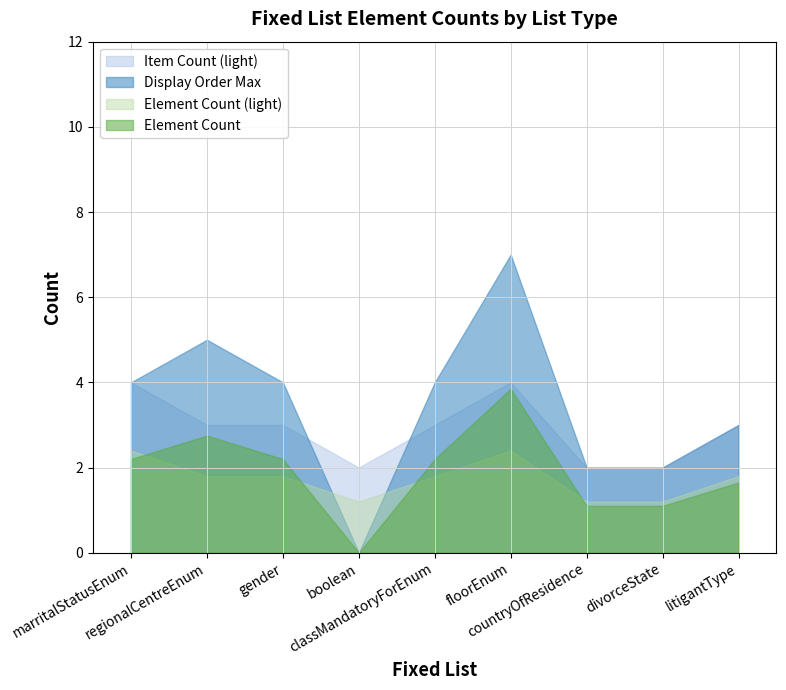

What is the greatest value displayed?

7.0